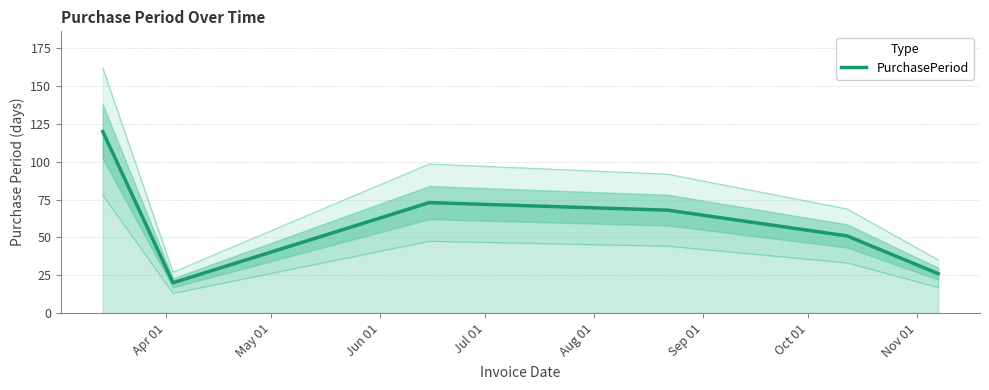

Is it true that the value at Apr 01 is 31?

False